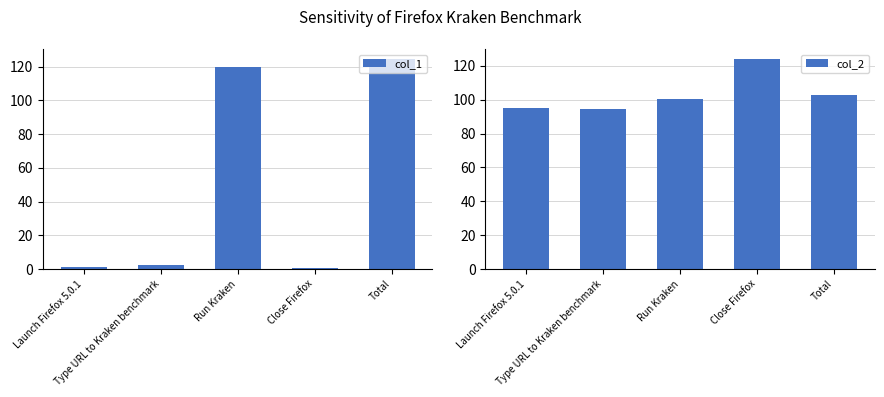

Is it true that col_2 equals 35.6 at Run Kraken?

False